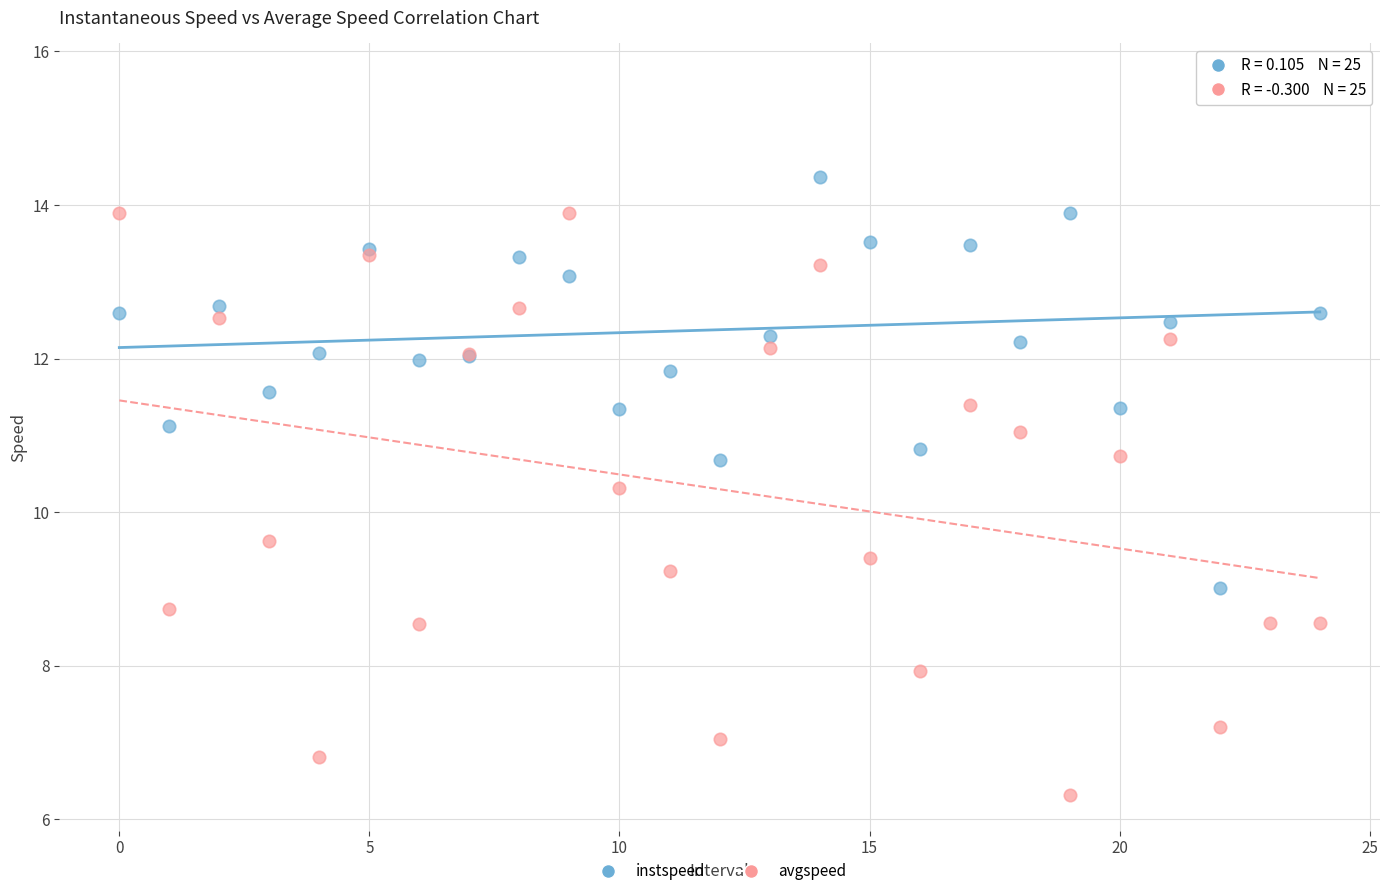

Which series contains the lowest Y value?

avgspeed